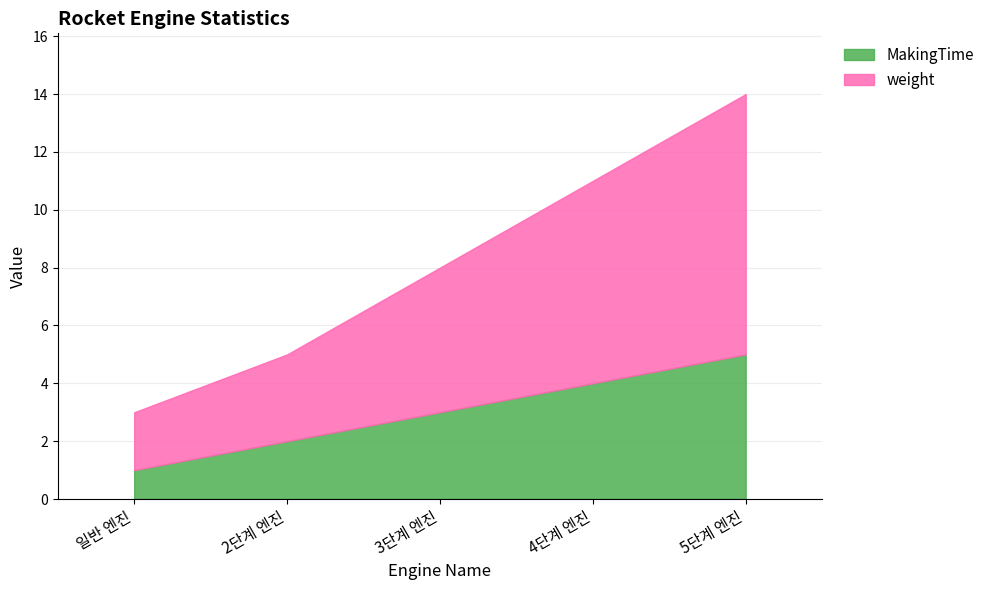

Reading left to right, what are all the values shown in this chart?

MakingTime: 1	2	3	4	5
weight: 3	5	8	11	14